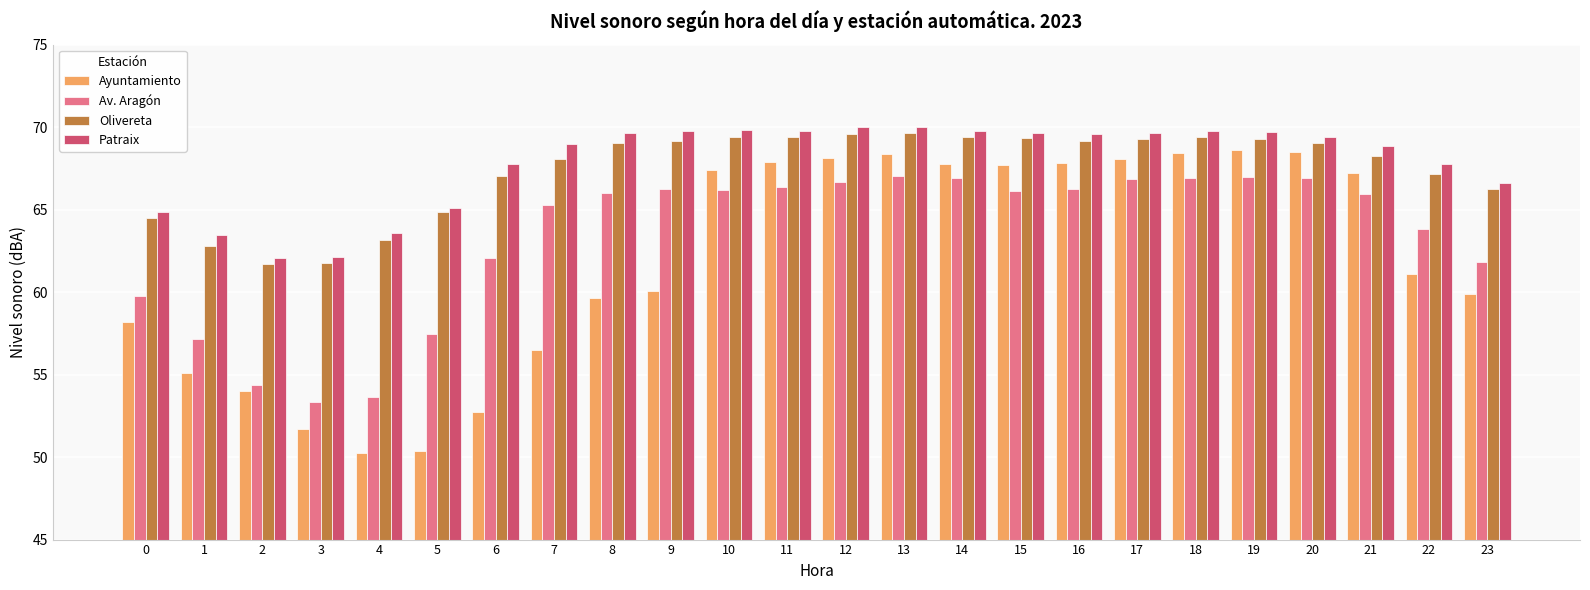

What is the minimum value for Av. Aragón?

53.4